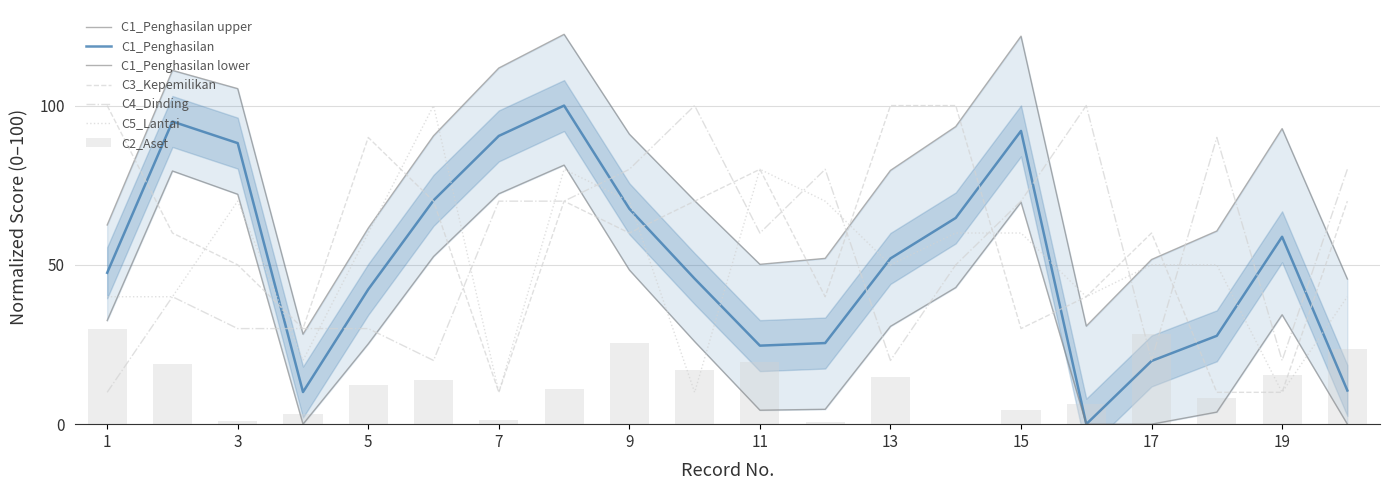

At how many categories does at least one series exceed 10?

20